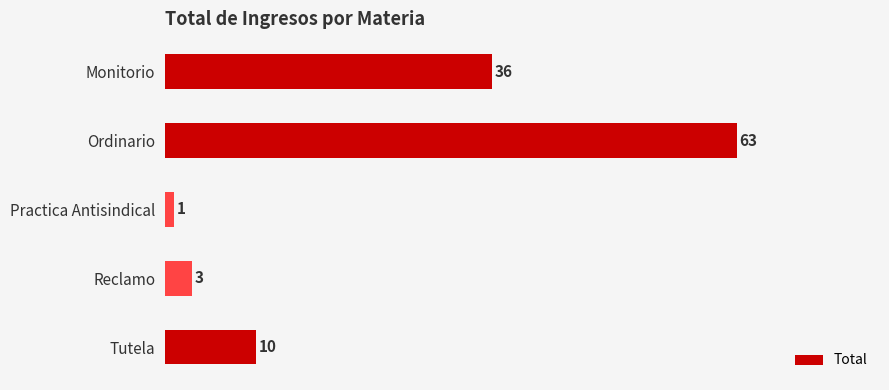

Reading top to bottom, list all the values displayed in this chart.

36	63	1	3	10